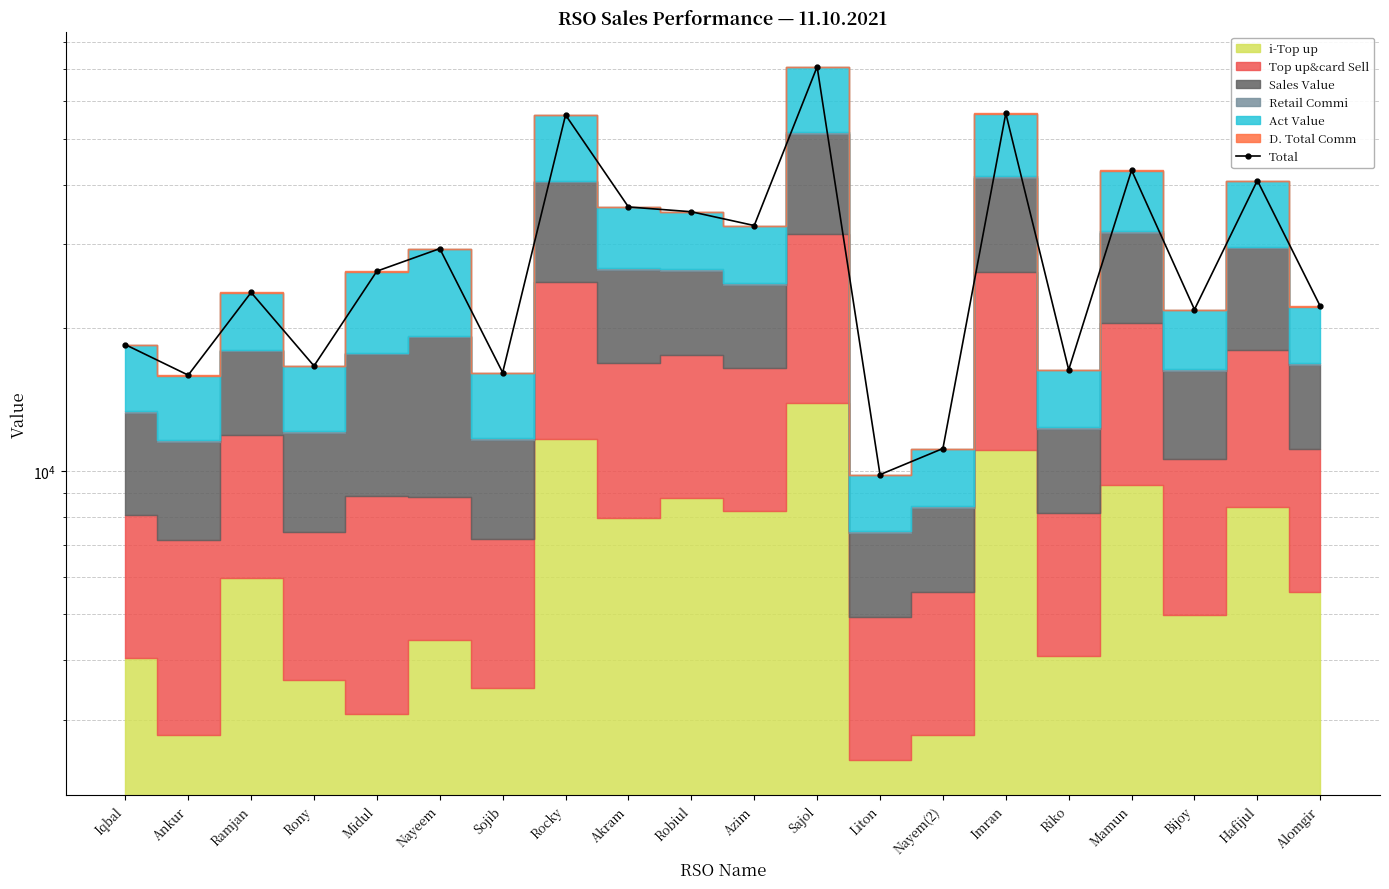

Which label corresponds to the largest value in the chart?

Sajol